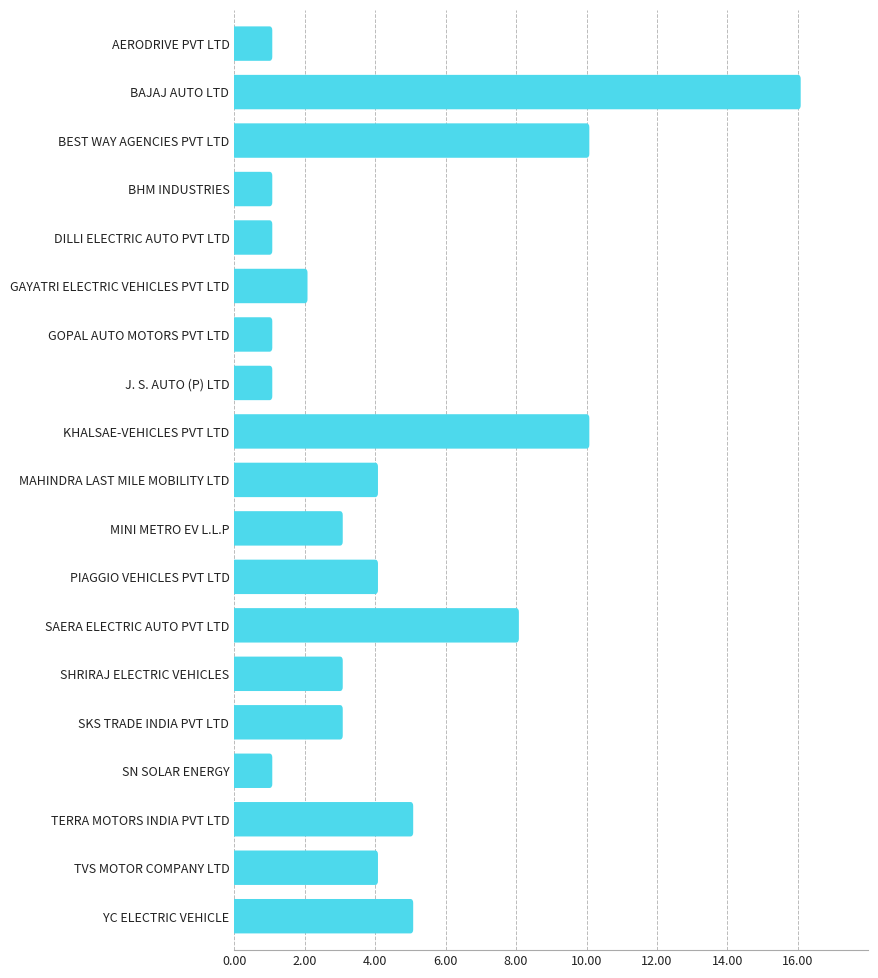

What is the sum of the values at SN SOLAR ENERGY and TERRA MOTORS INDIA PVT LTD?

6